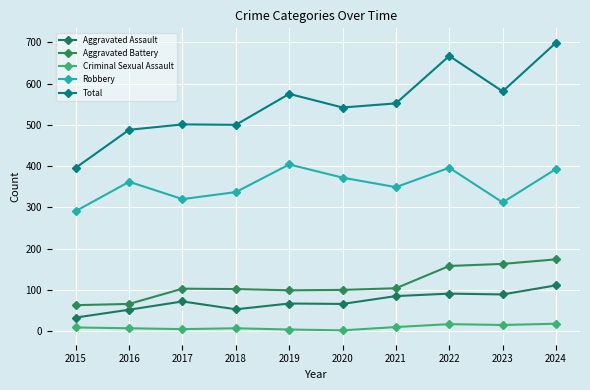

How many interior local peaks does the Aggravated Assault series have?

3